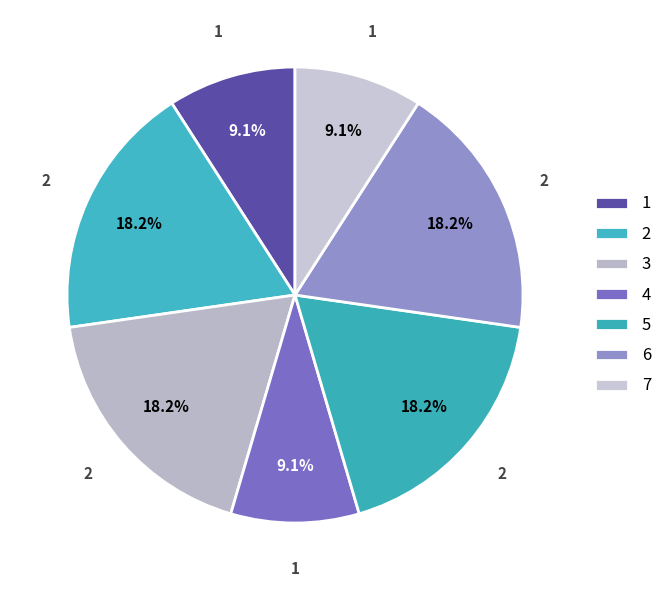

Is there a majority slice in this chart?

No